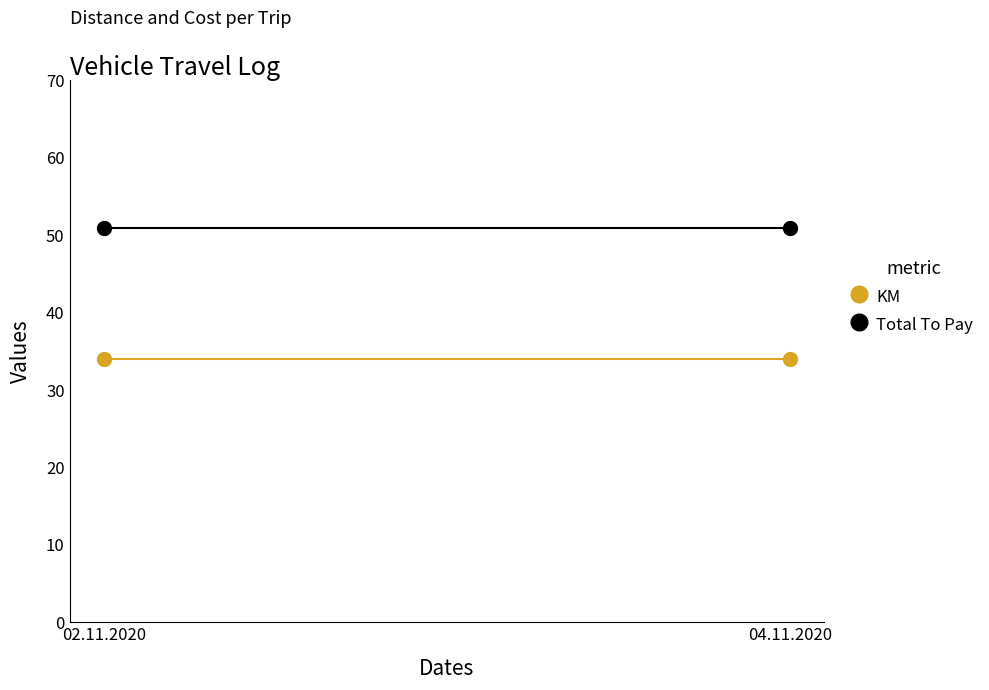

At which category does the chart reach its peak across all series?

02.11.2020